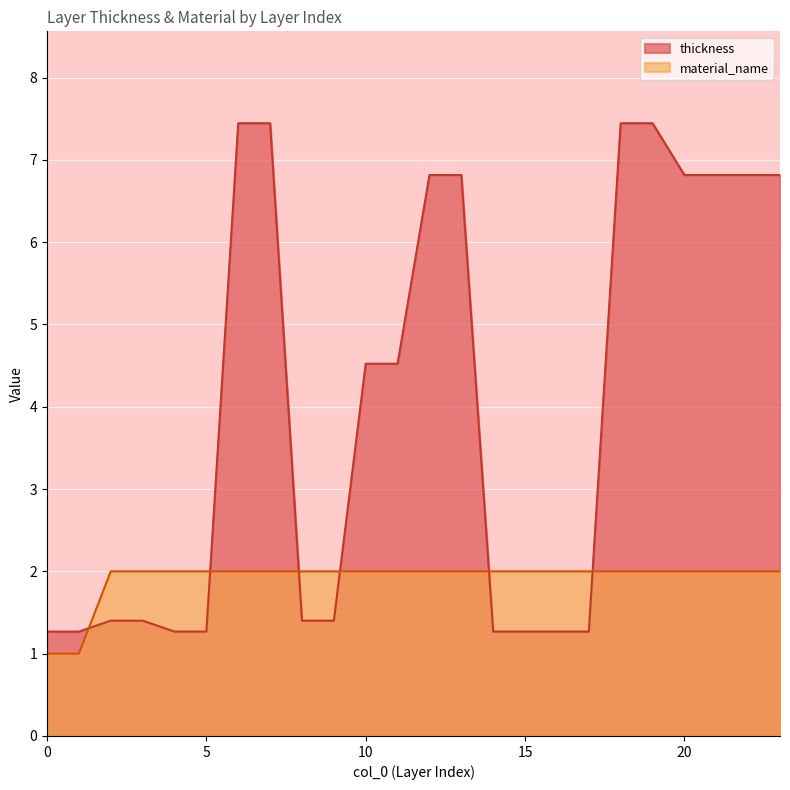

Is it true that material_name equals 2.0 at 4?

True